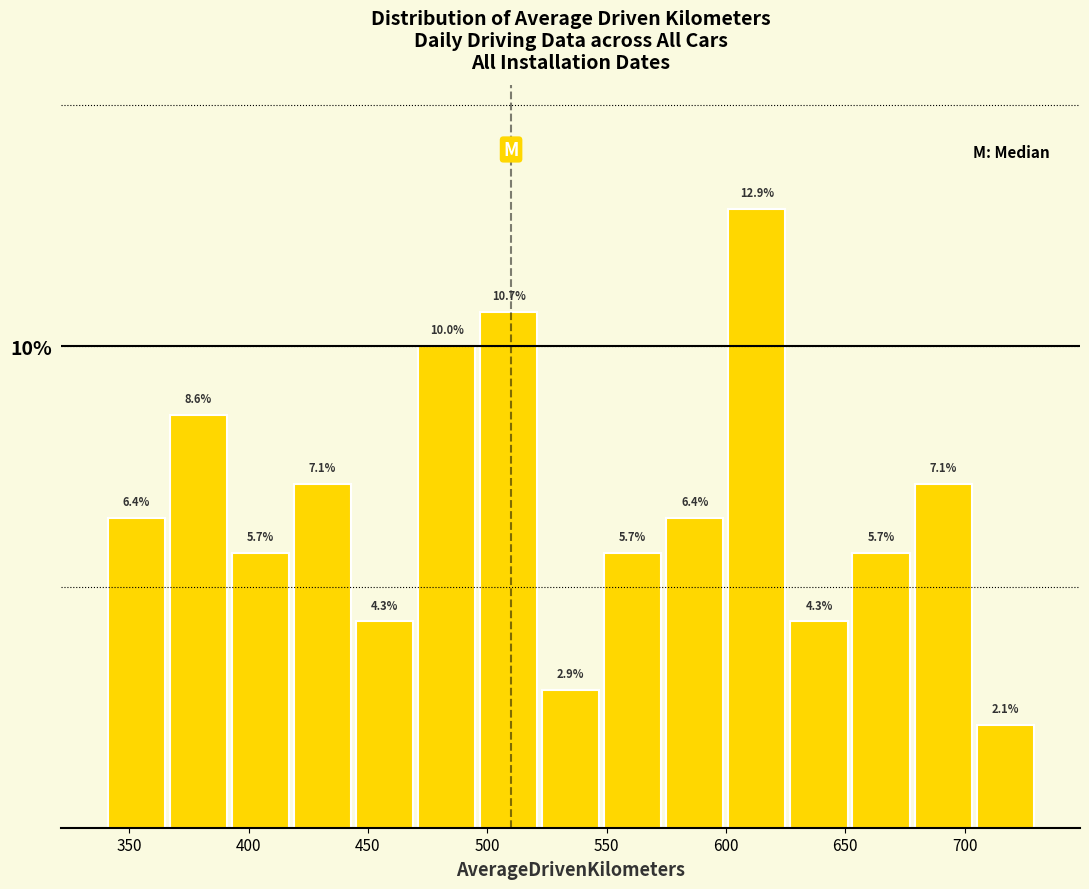

Which range on the x-axis has the tallest bar?

600 to 626